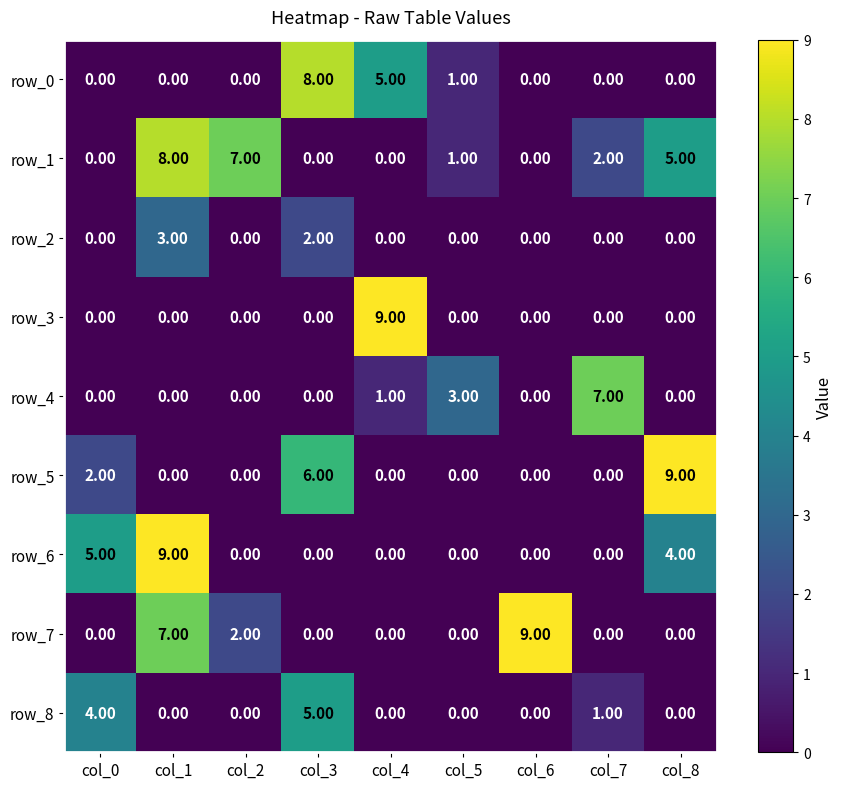

What is the difference between the maximum and minimum values in the row_3 series?

9